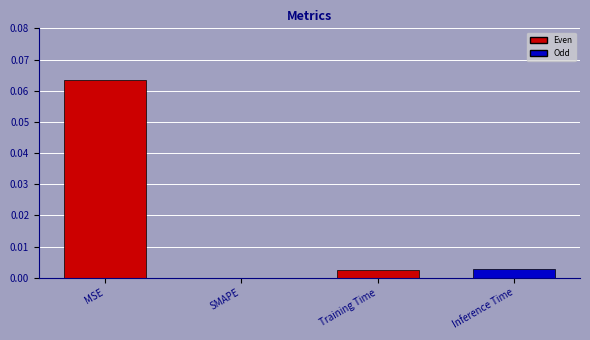

Which has a higher value, SMAPE or MSE?

MSE